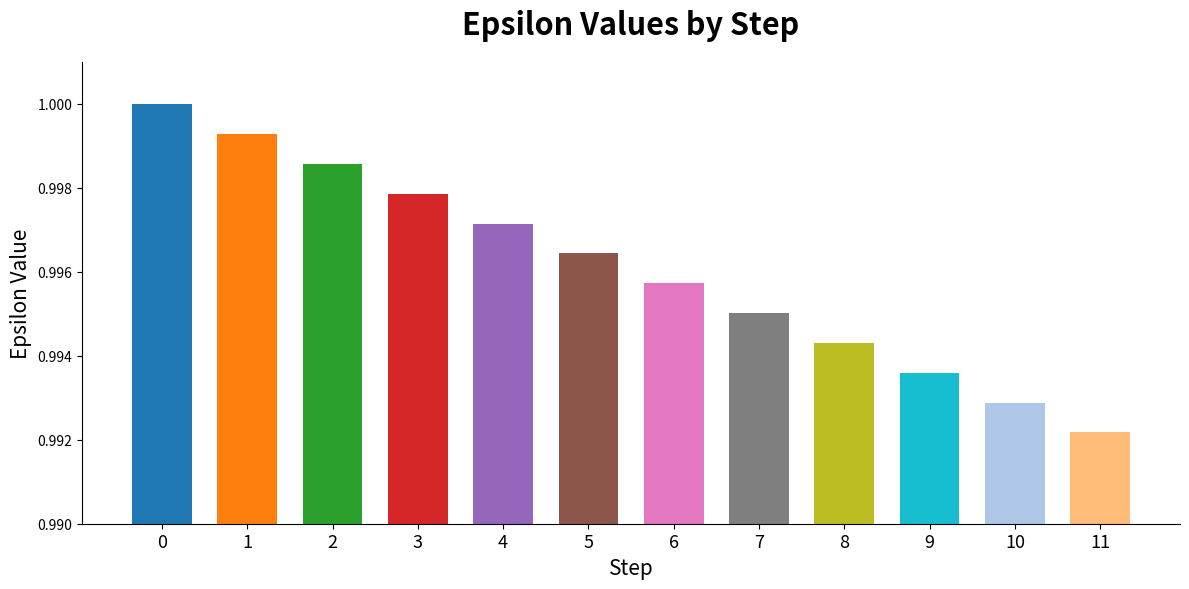

Reading right to left, what are all the values shown in this chart?

1.0	1.0	1.0	1.0	1.0	1.0	1.0	1.0	1.0	1.0	1.0	1.0